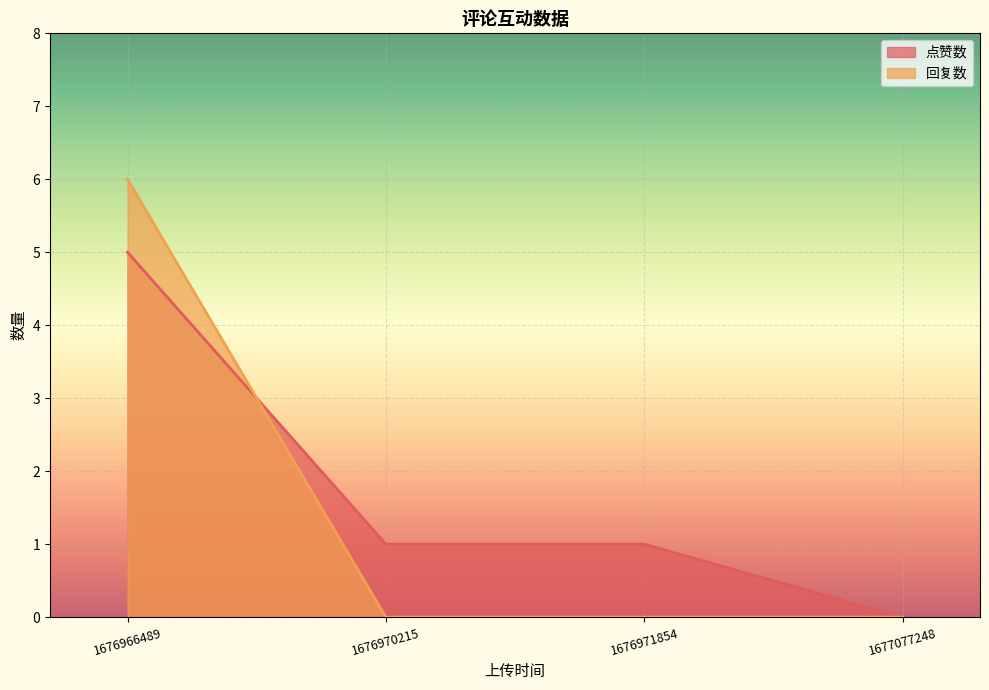

Rank the series at 1676970215 from highest to lowest value.

点赞数, 回复数